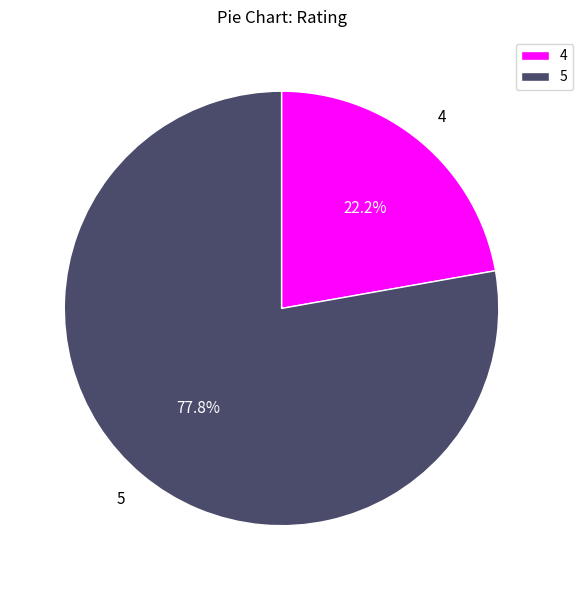

To the nearest percent, what percentage of the pie is 4?

22%